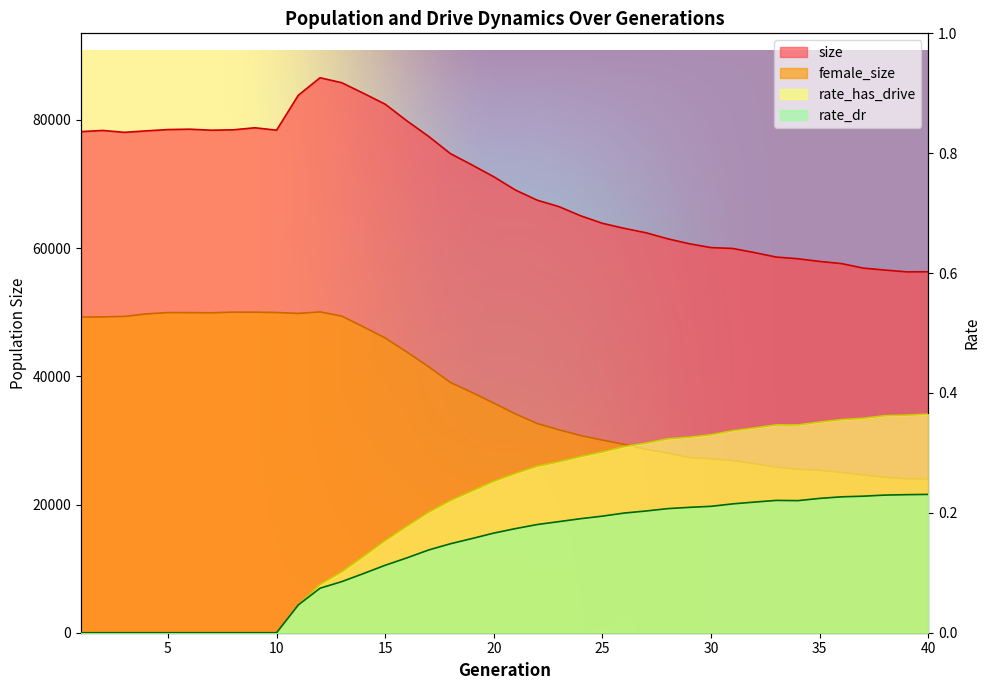

The value of female_size at 33 is 16960.0. True or false?

False